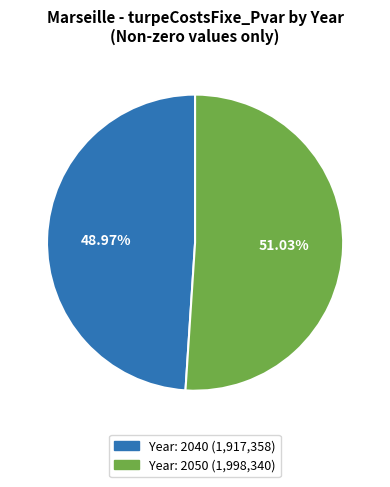

Does any single category account for the majority?

Yes